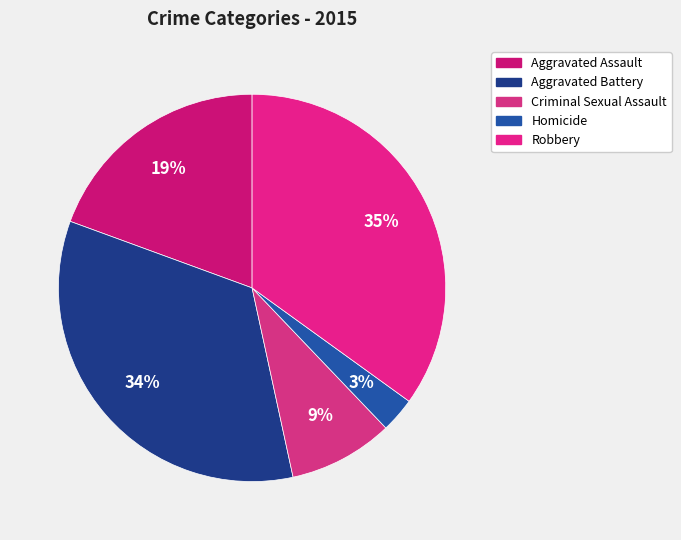

Is Aggravated Assault the majority of the pie?

No